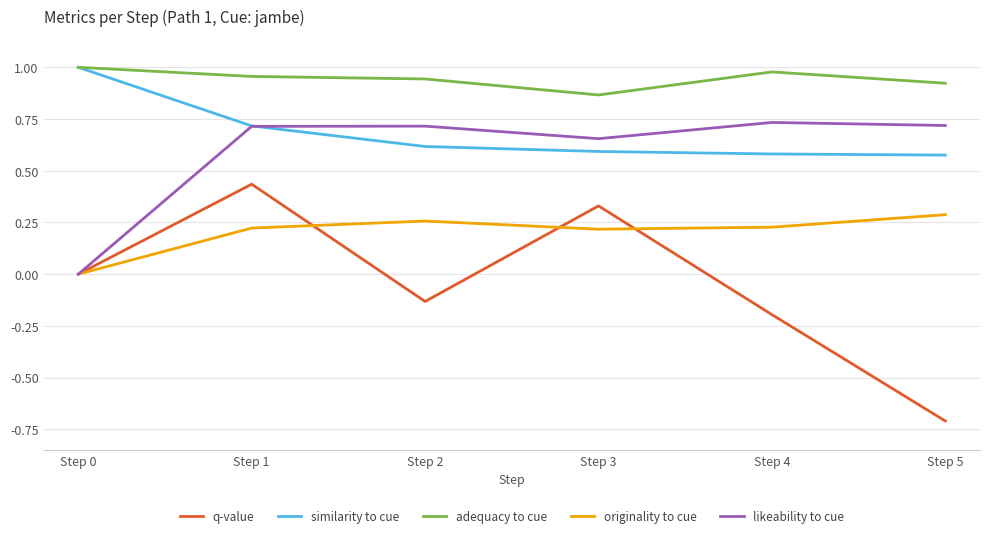

Which series has the widest spread of values?

q-value